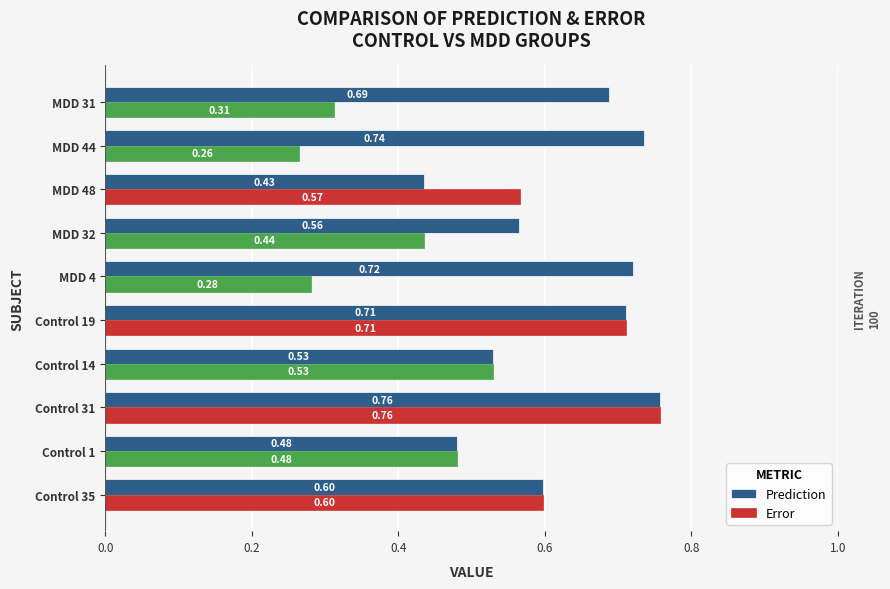

List the series in order of their overall mean, lowest first.

Error, Prediction